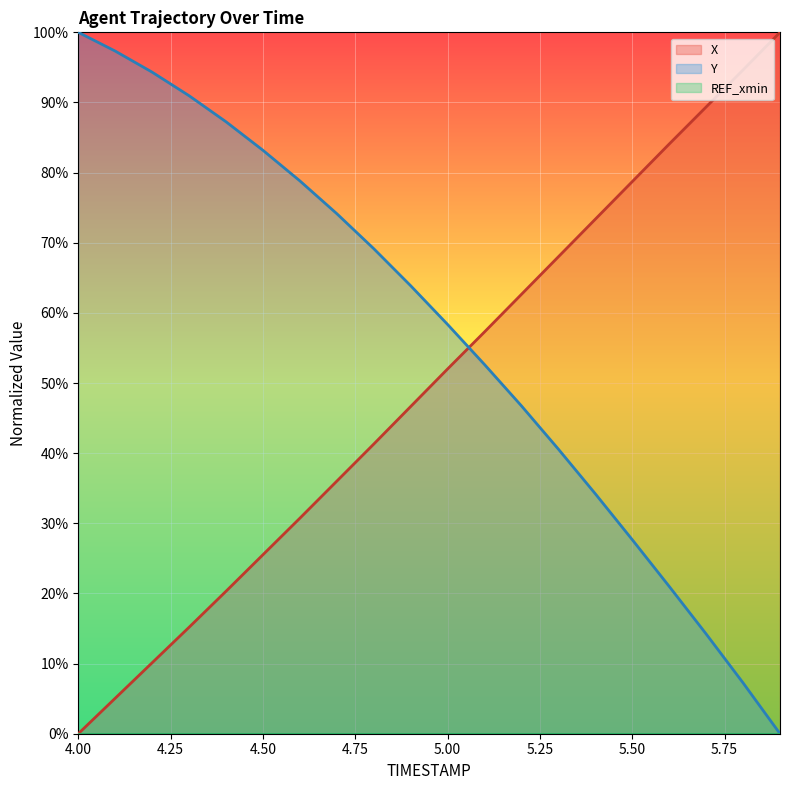

How many intersections are there between Y and X?

1